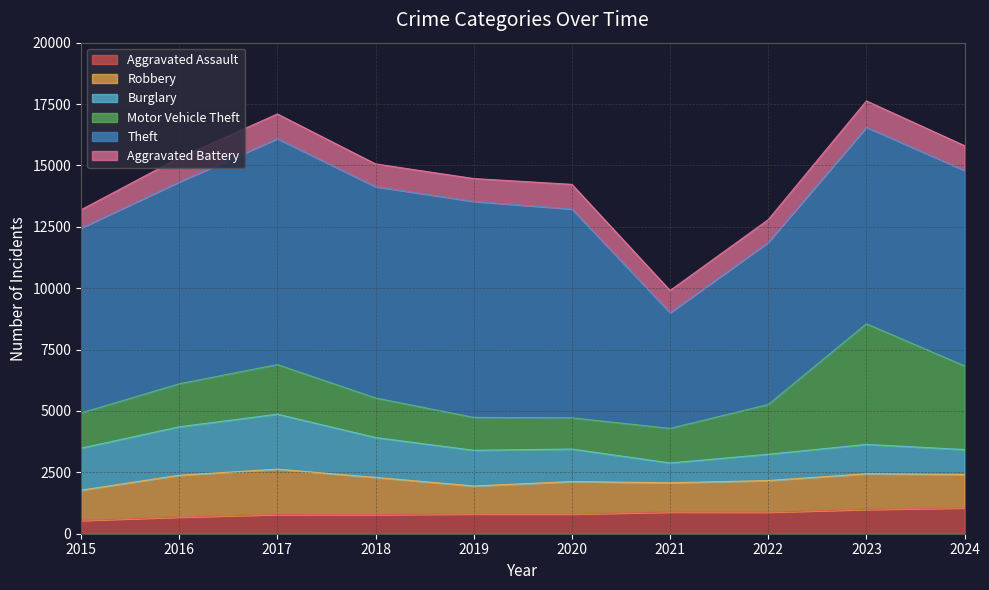

Which series has the widest spread of values?

Theft